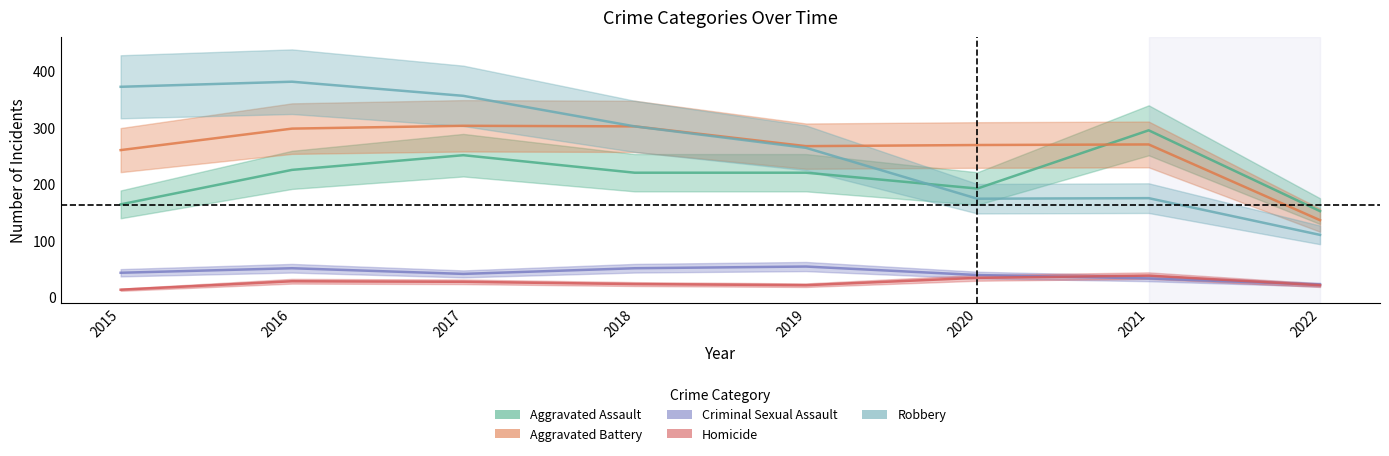

How many interior local peaks does the Homicide series have?

2